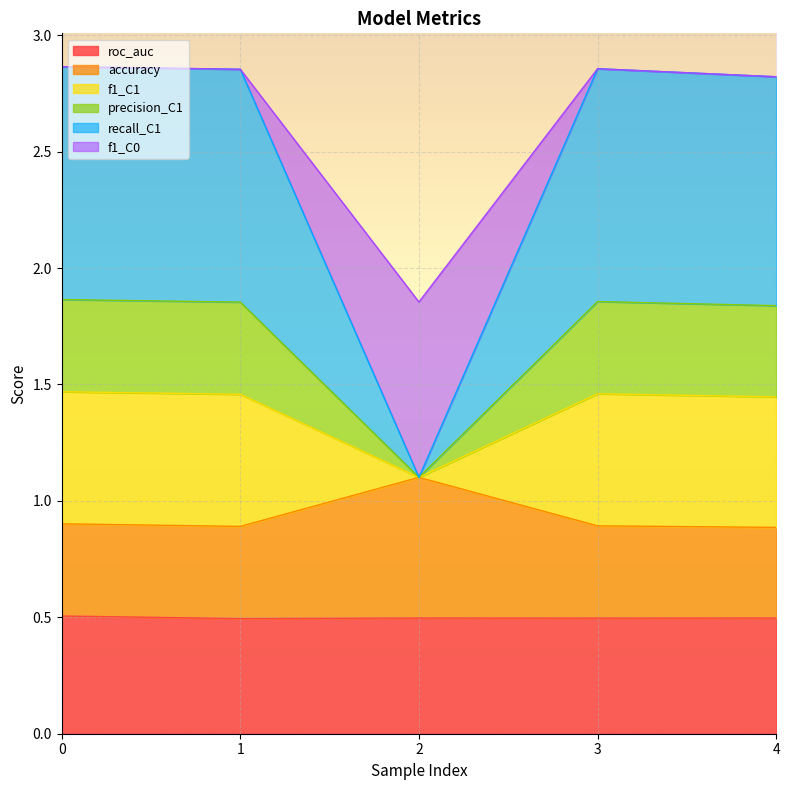

The recall_C1 series shows 2.9 at 1. True or false?

True